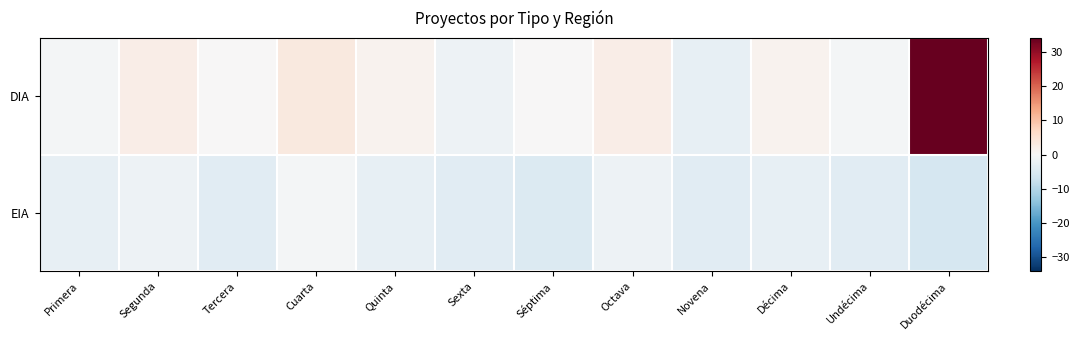

What is the minimum value shown in the chart?

-5.8